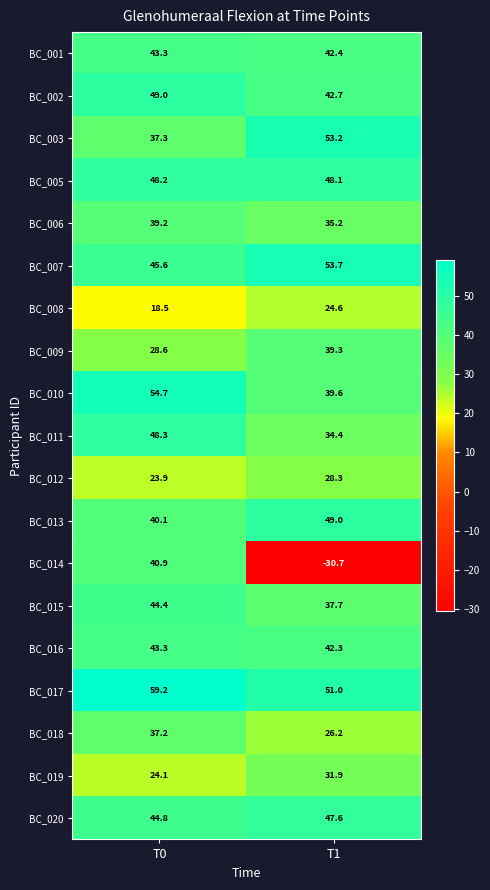

What is the greatest value displayed?

59.2